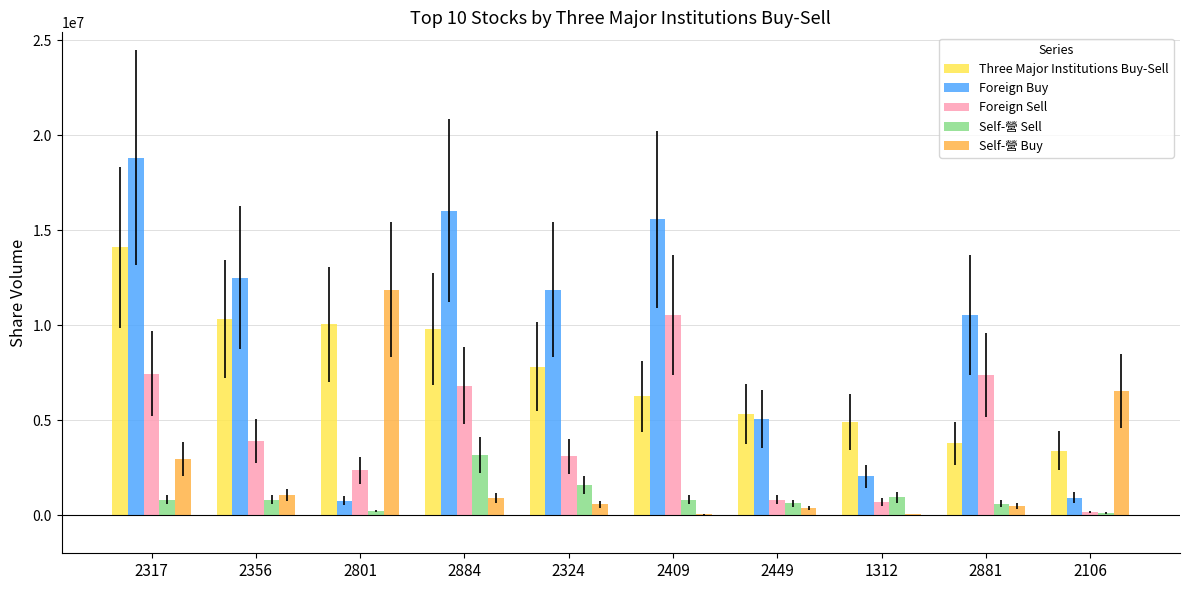

At which category is the sum across all series the highest?

2317